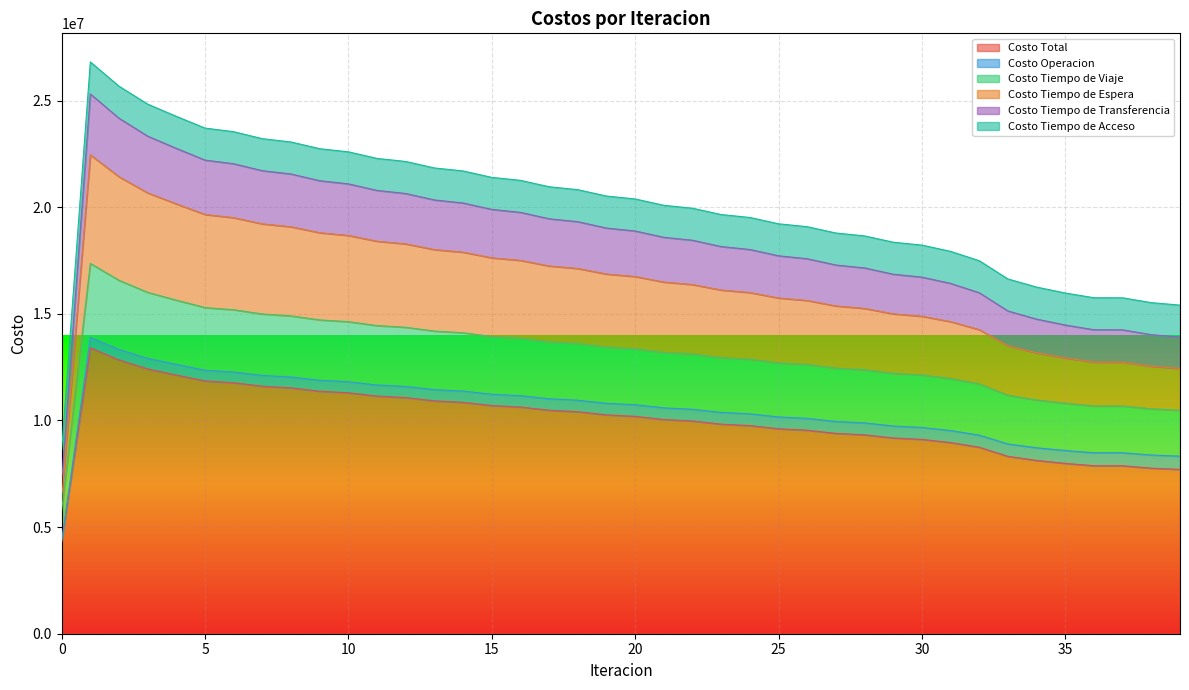

True or false: Costo Tiempo de Transferencia has a value of 7254557.9 at 10.

False